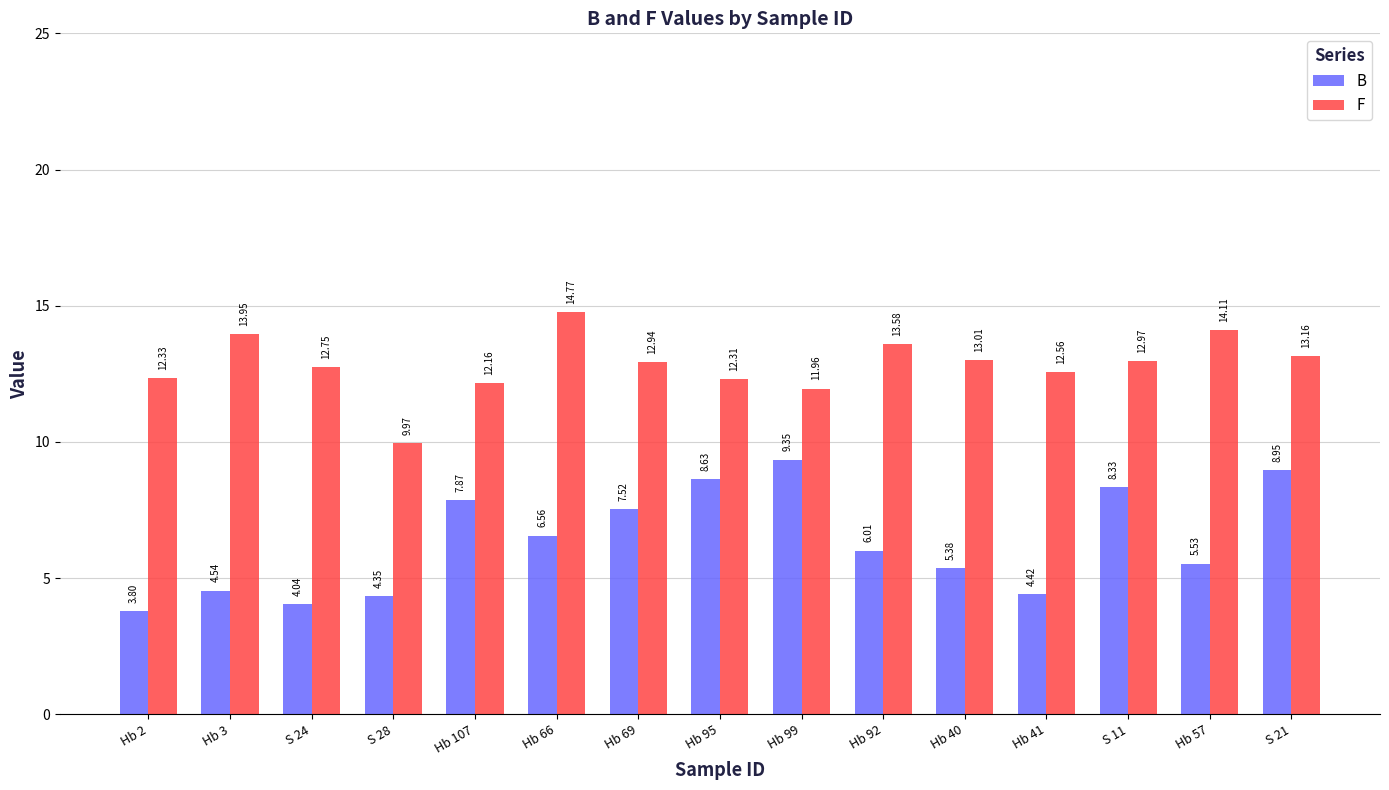

At which category does the chart reach its minimum across all series?

Hb 2